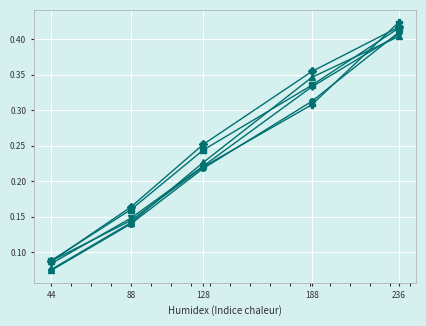

What is the total value across all series at 88?

0.9